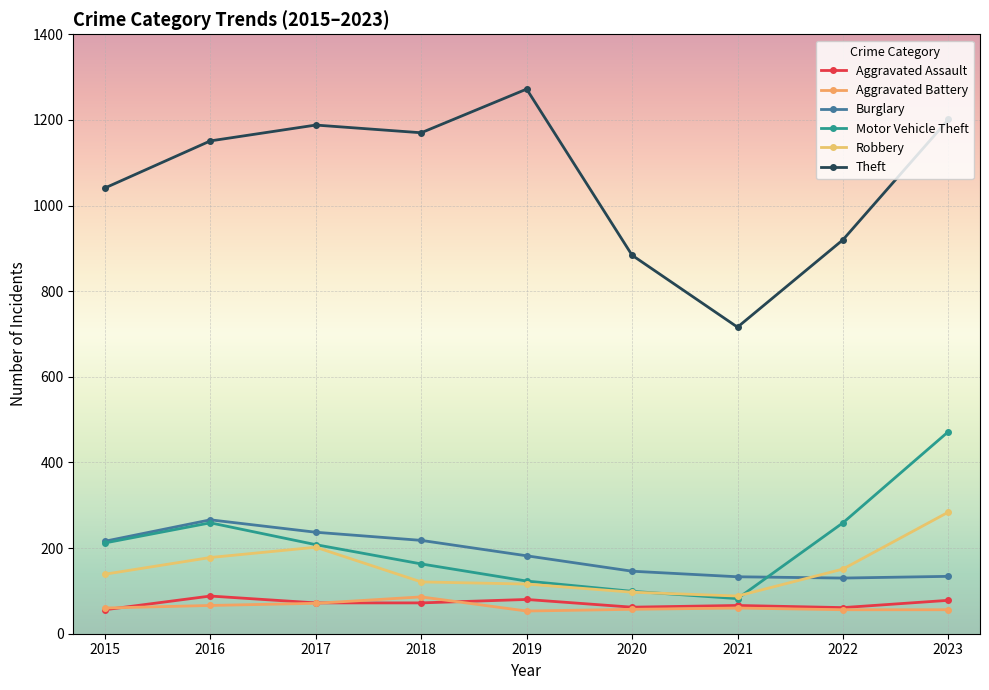

How many values in the Robbery series are below 139?

4